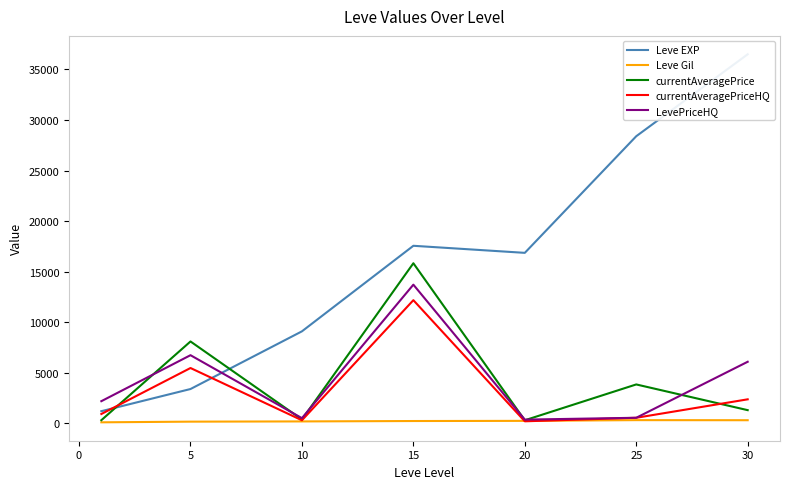

Does the chart have visible grid lines?

No